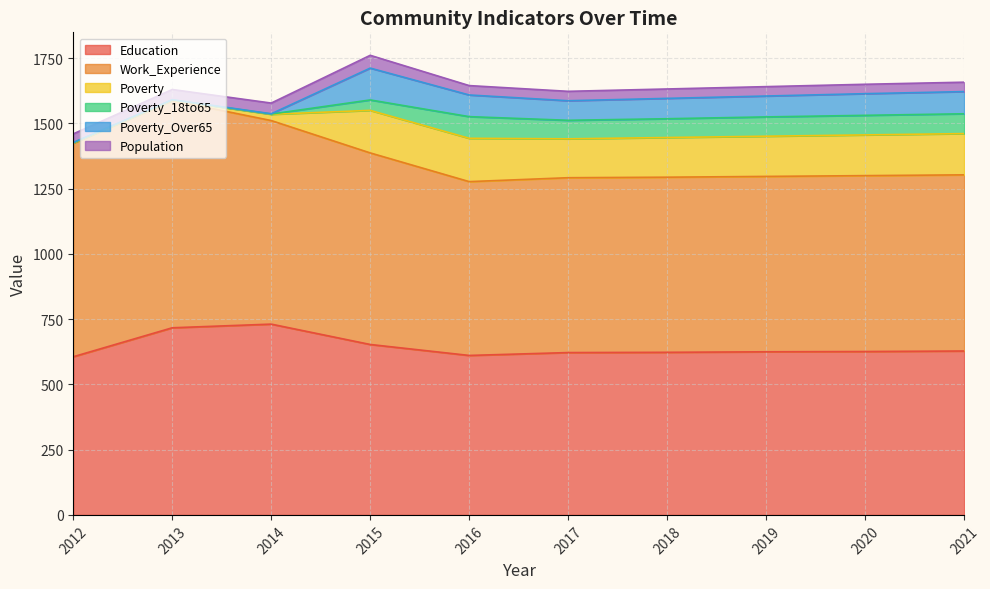

True or false: Poverty_18to65 and Population cross at least once.

True